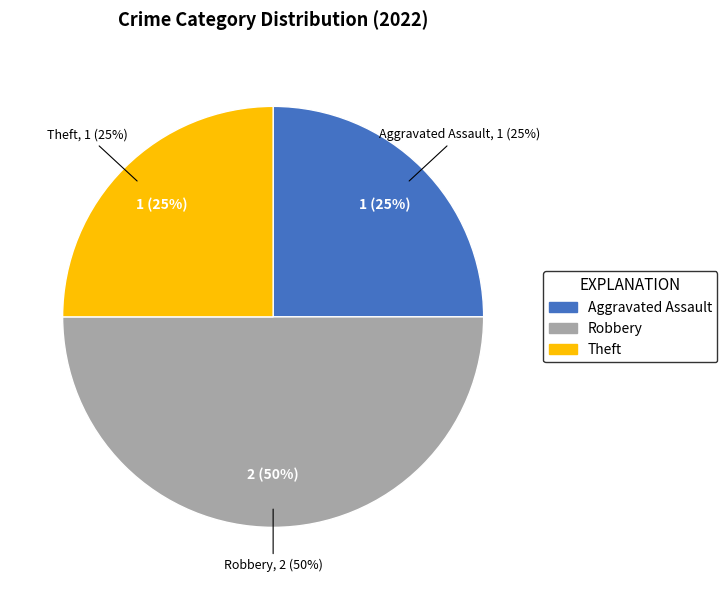

Is Theft the majority of the pie?

No